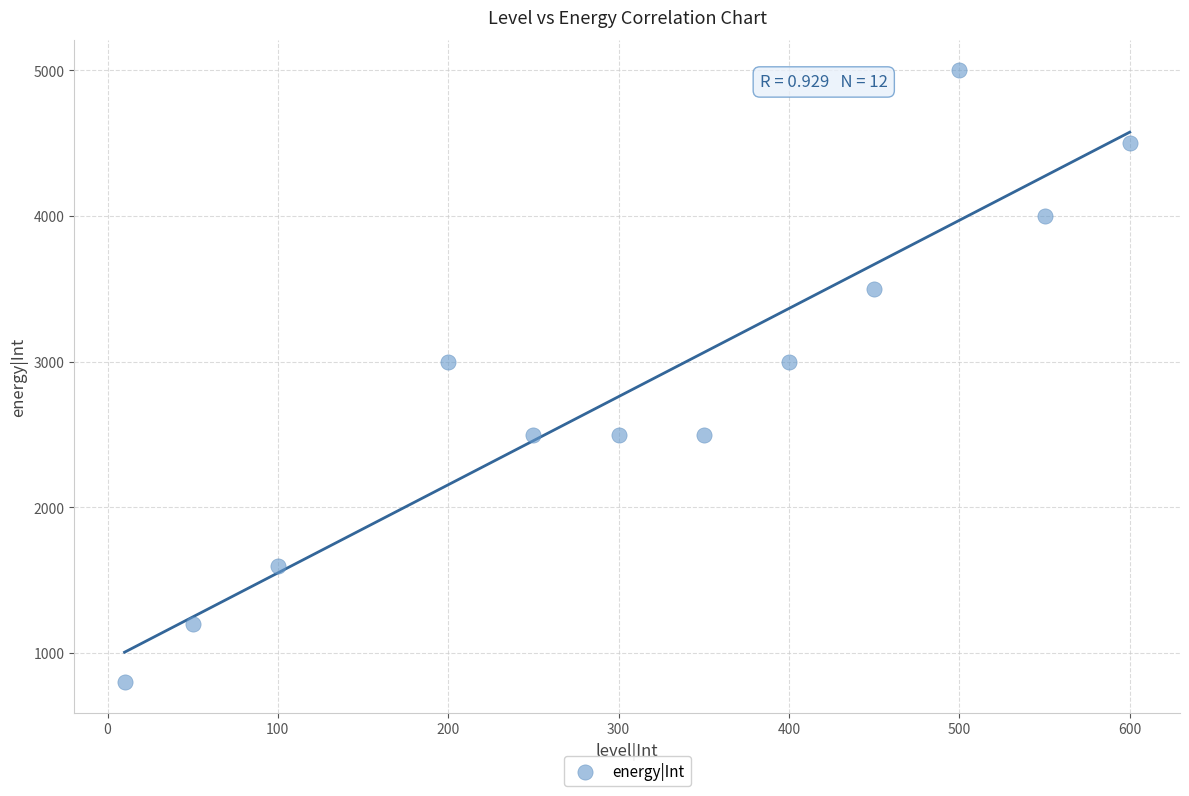

What is the range of Y values (max minus min)?

4200